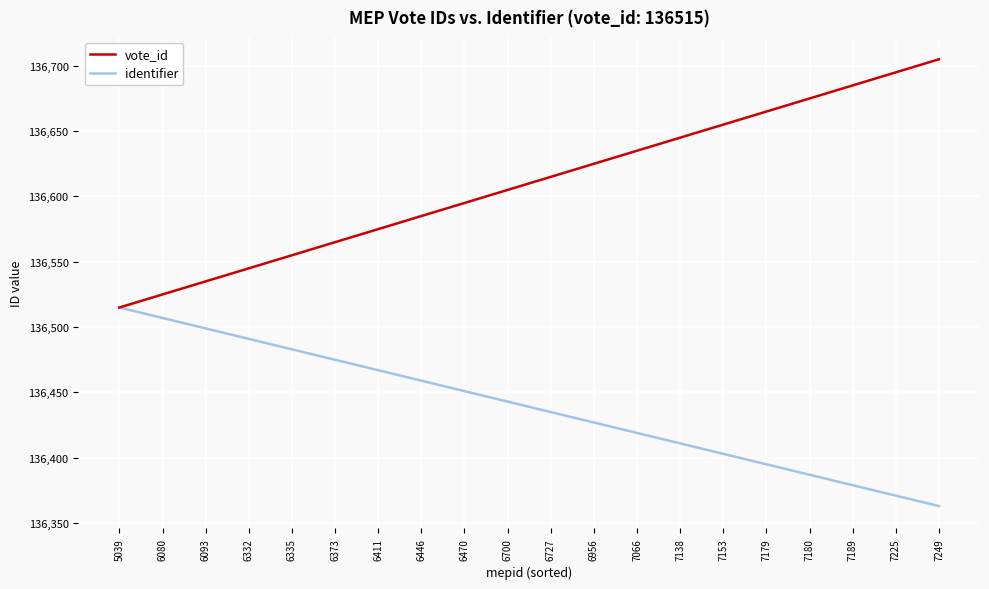

Does the chart display data point markers on the line(s)?

No